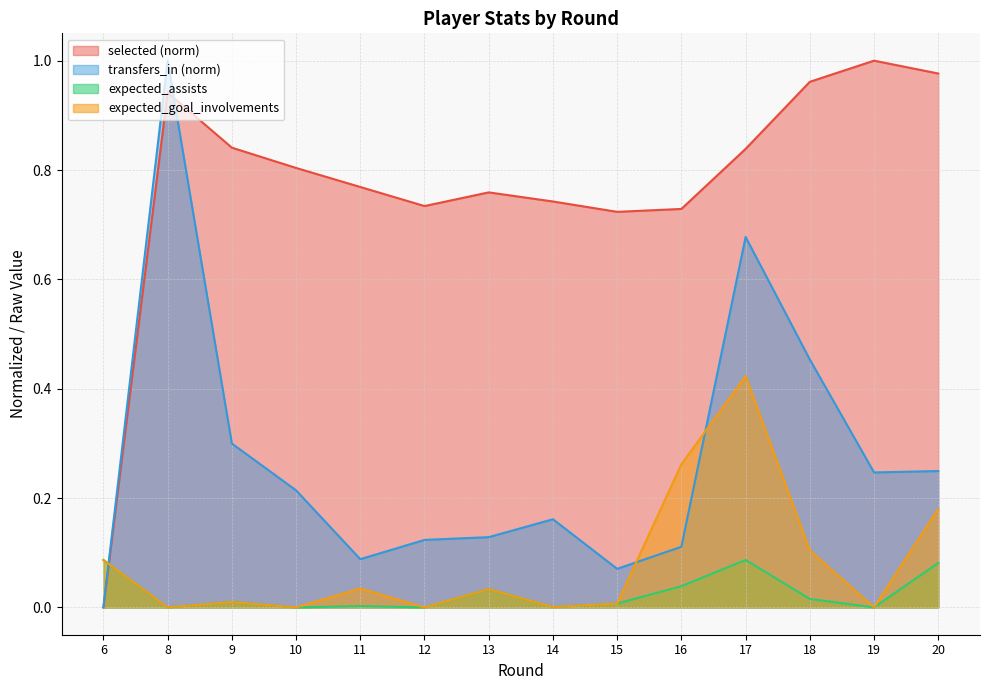

At how many categories does at least one series exceed 0?

14